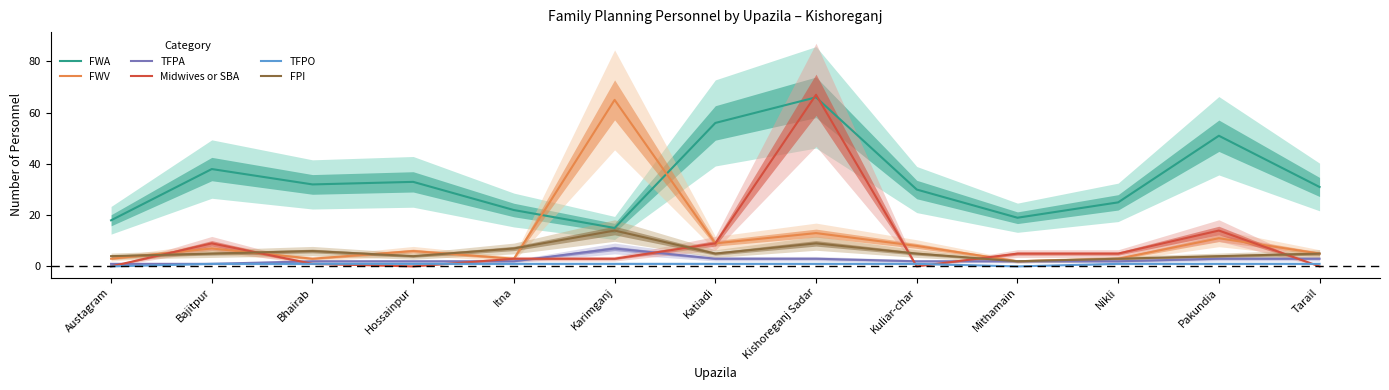

Reading right to left, list all the values displayed in this chart.

FWA: 31	51	25	19	30	66	56	15	22	33	32	38	18
FWV: 5	11	3	2	8	13	9	65	3	6	3	7	3
TFPA: 3	3	2	2	2	3	3	7	2	2	2	1	1
Midwives or SBA: 0	14	5	5	0	67	9	3	3	0	1	9	0
TFPO: 1	1	1	0	1	1	1	1	1	1	1	1	0
FPI: 5	4	3	2	5	9	5	14	7	4	6	5	4